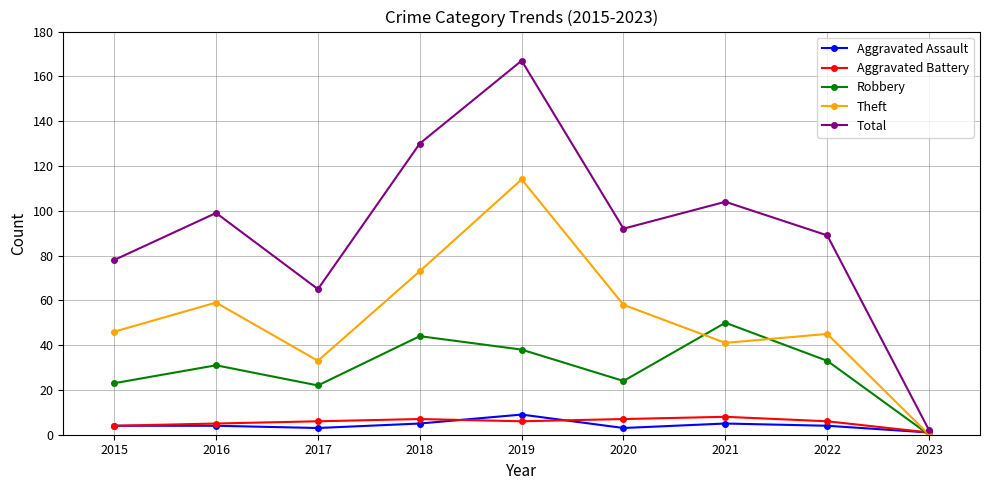

Reading left to right, list all the values displayed in this chart.

Aggravated Assault: 4	4	3	5	9	3	5	4	1
Aggravated Battery: 4	5	6	7	6	7	8	6	1
Robbery: 23	31	22	44	38	24	50	33	0
Theft: 46	59	33	73	114	58	41	45	0
Total: 78	99	65	130	167	92	104	89	2